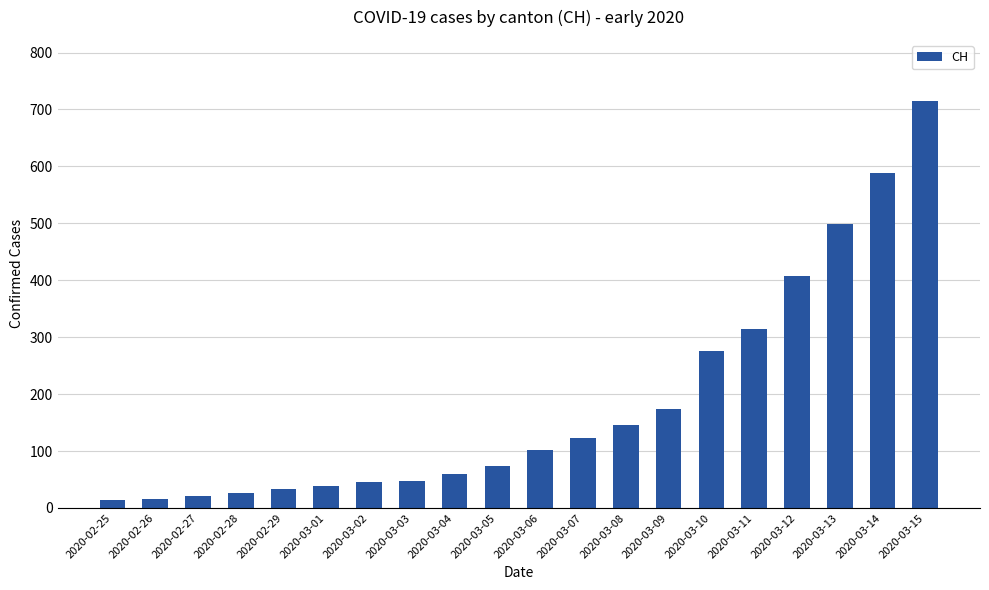

What position from the left is 2020-03-11?

16